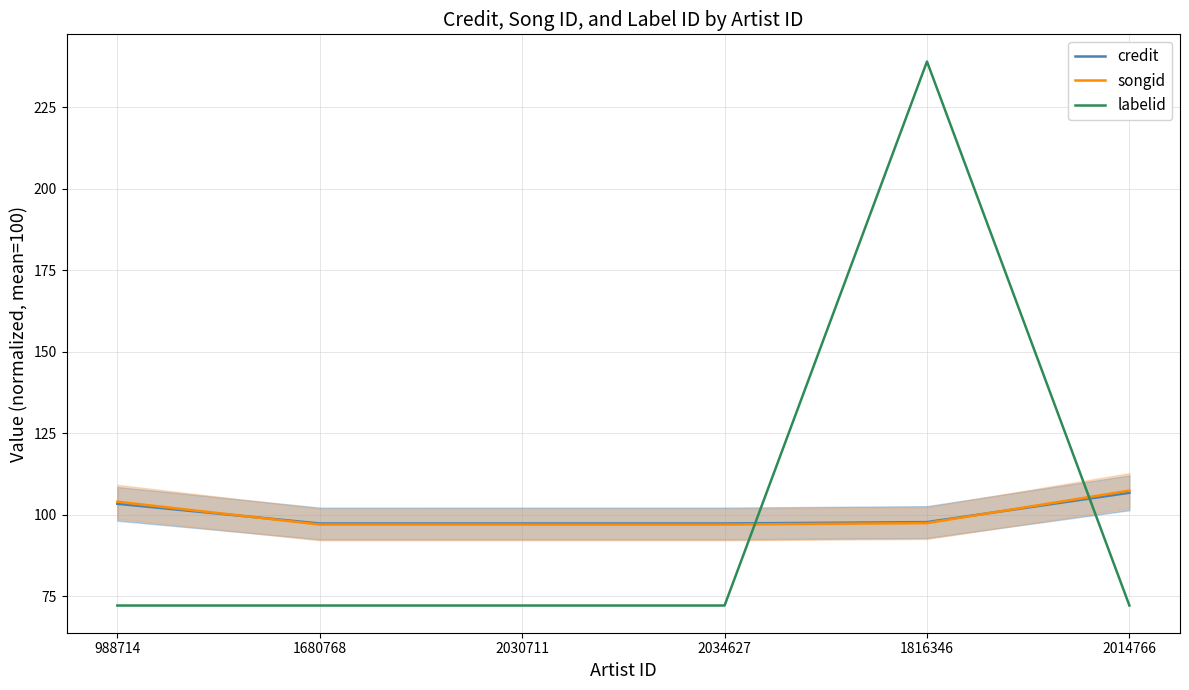

Which has a higher value, 988714 or 2014766?

2014766